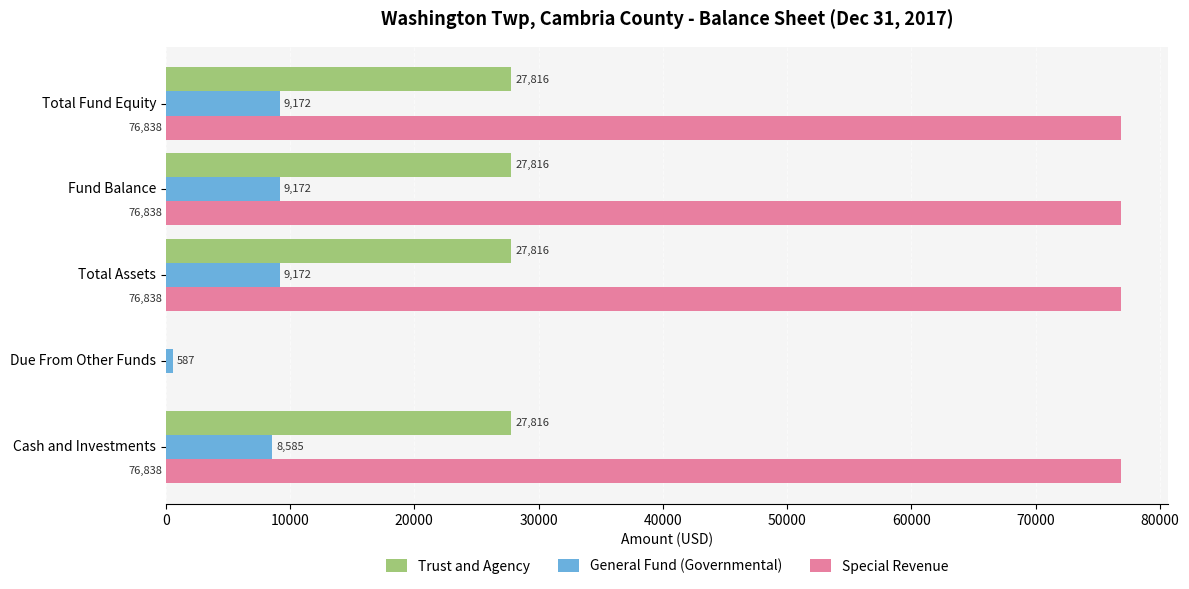

How many data points does each series have?

5